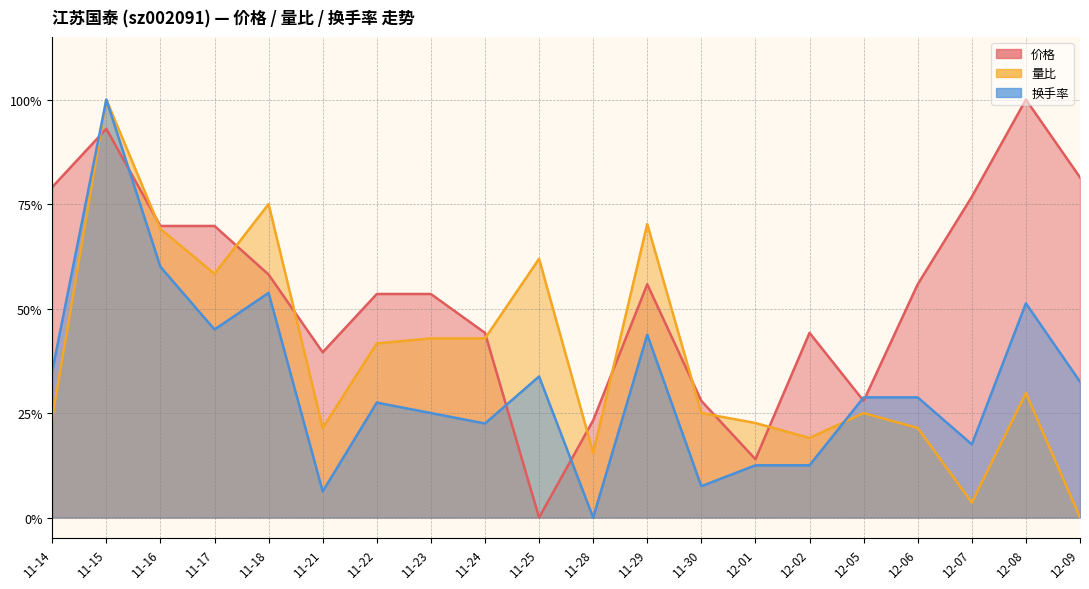

Between which two adjacent categories do 量比 and 换手率 first intersect?

11-14 and 11-15